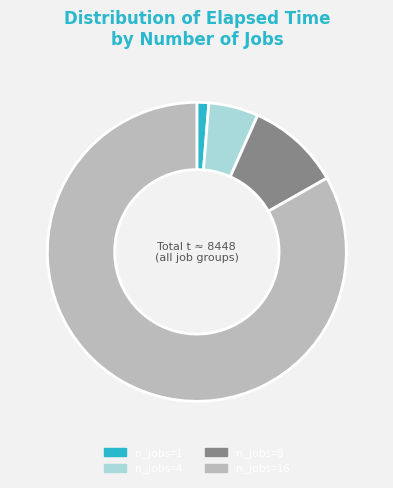

What is the ratio of the value at n_jobs=8 to the value at n_jobs=1?

7.9